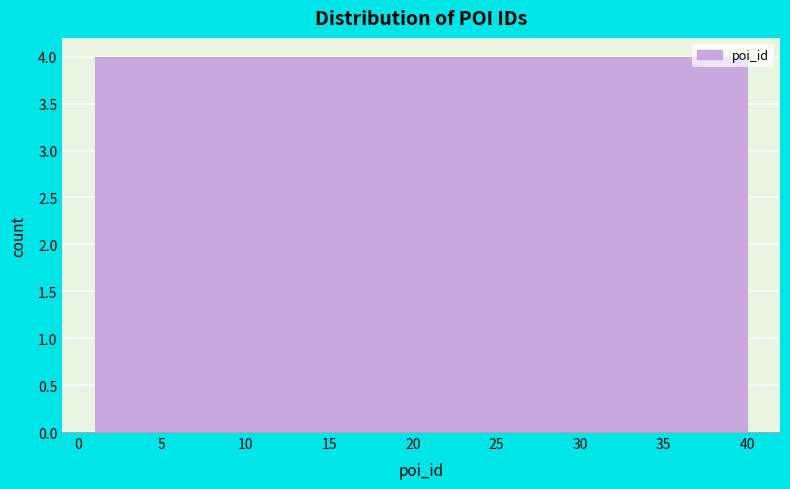

Reading left to right, list every bar in this chart as the range it spans on the x-axis followed by its height. Neither the bar edges nor the heights are printed on the chart, so give them approximately, as read against the axes.

1.0 to 4.9: 4
4.9 to 8.8: 4
8.8 to 12.7: 4
12.7 to 16.6: 4
16.6 to 20.5: 4
20.5 to 24.4: 4
24.4 to 28.3: 4
28.3 to 32.2: 4
32.2 to 36.1: 4
36.1 to 40.0: 4